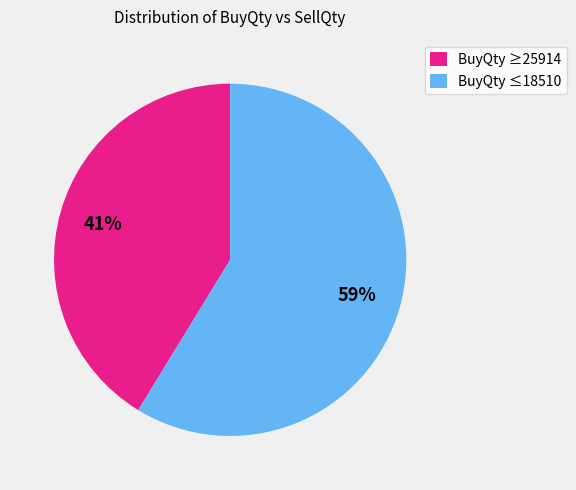

Rank the categories by value from highest to lowest.

BuyQty ≤18510, BuyQty ≥25914